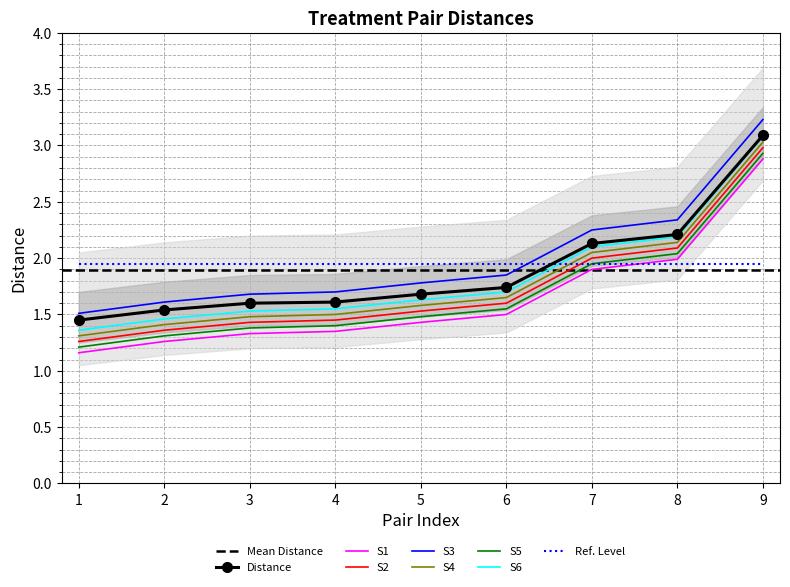

What is the average value?

1.9